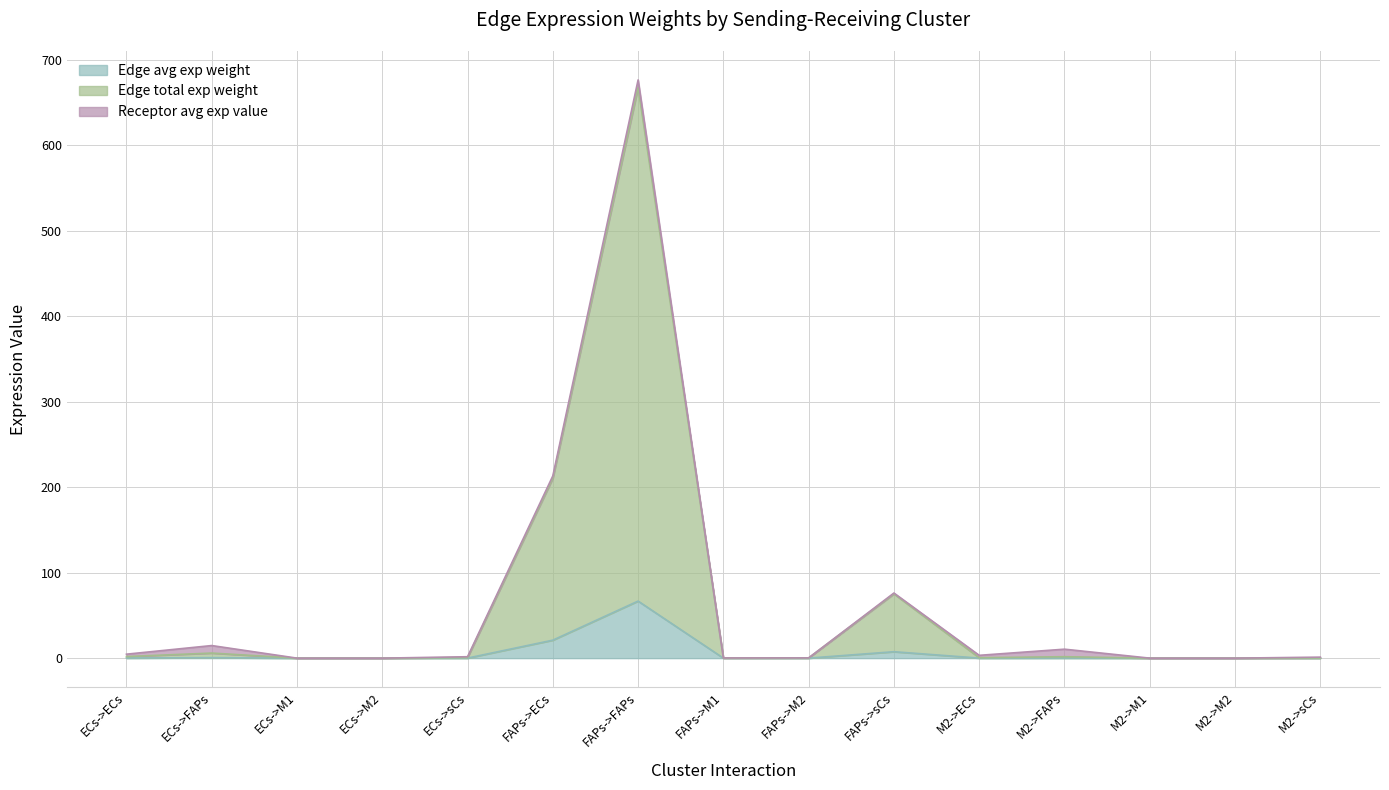

Which category has the highest value in the Edge avg exp weight series?

FAPs->FAPs